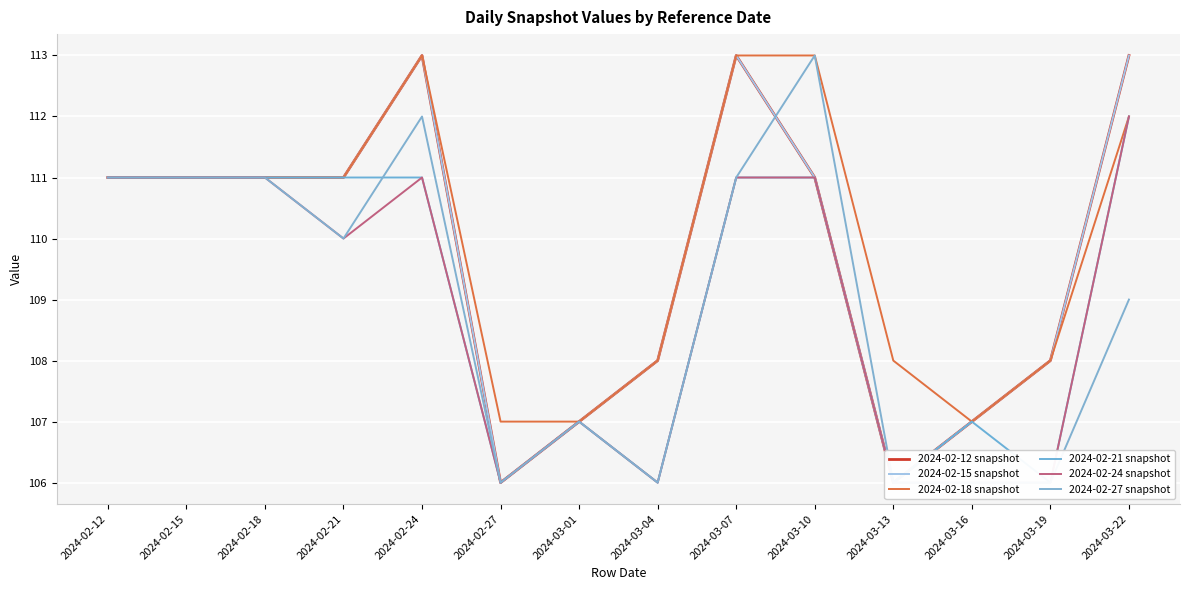

How many interior local peaks does the 2024-02-24 snapshot series have?

2